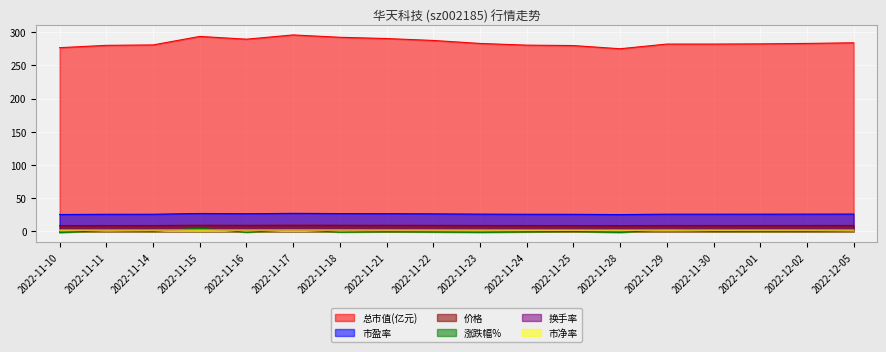

What is the difference between the maximum and minimum values in the 市净率 series?

0.1